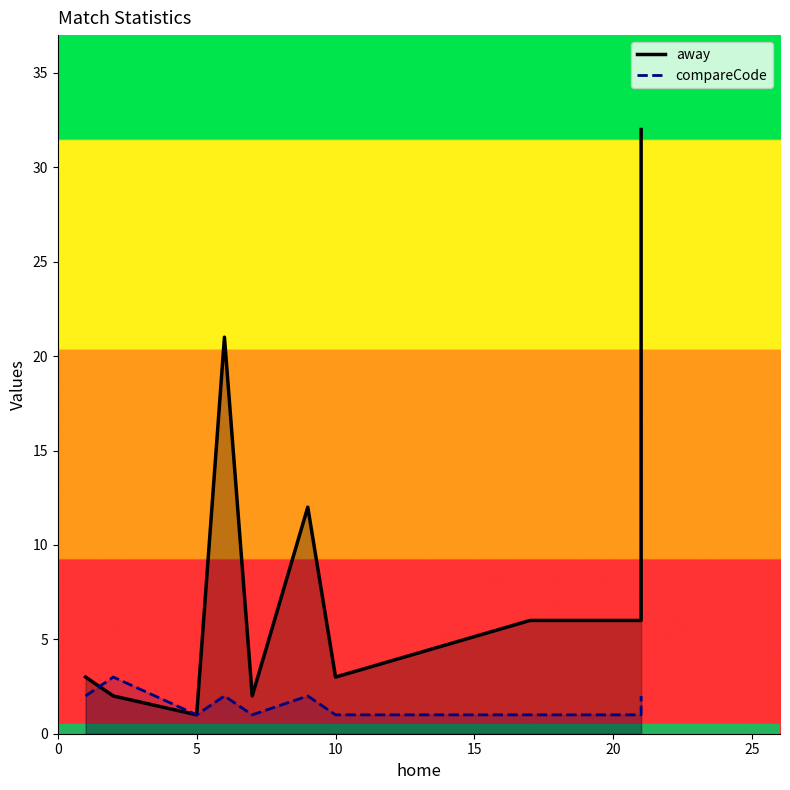

Is the value of away at 9 greater than the value of compareCode at 10?

Yes